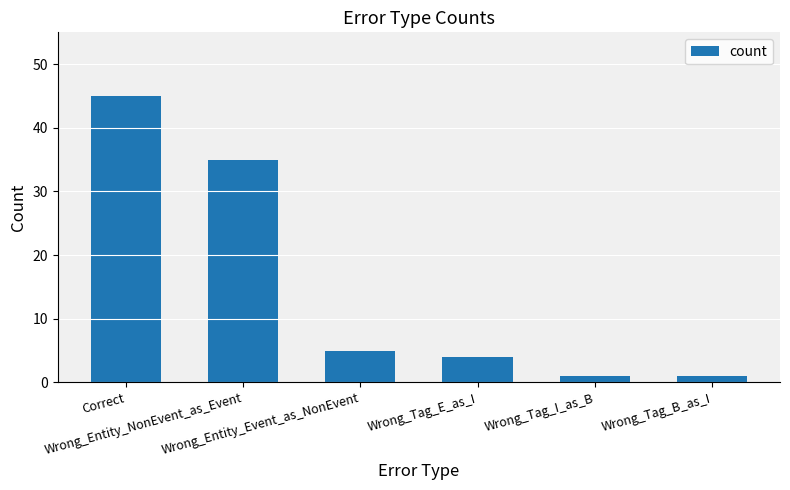

Are the bars grouped side by side (vs. stacked)?

No